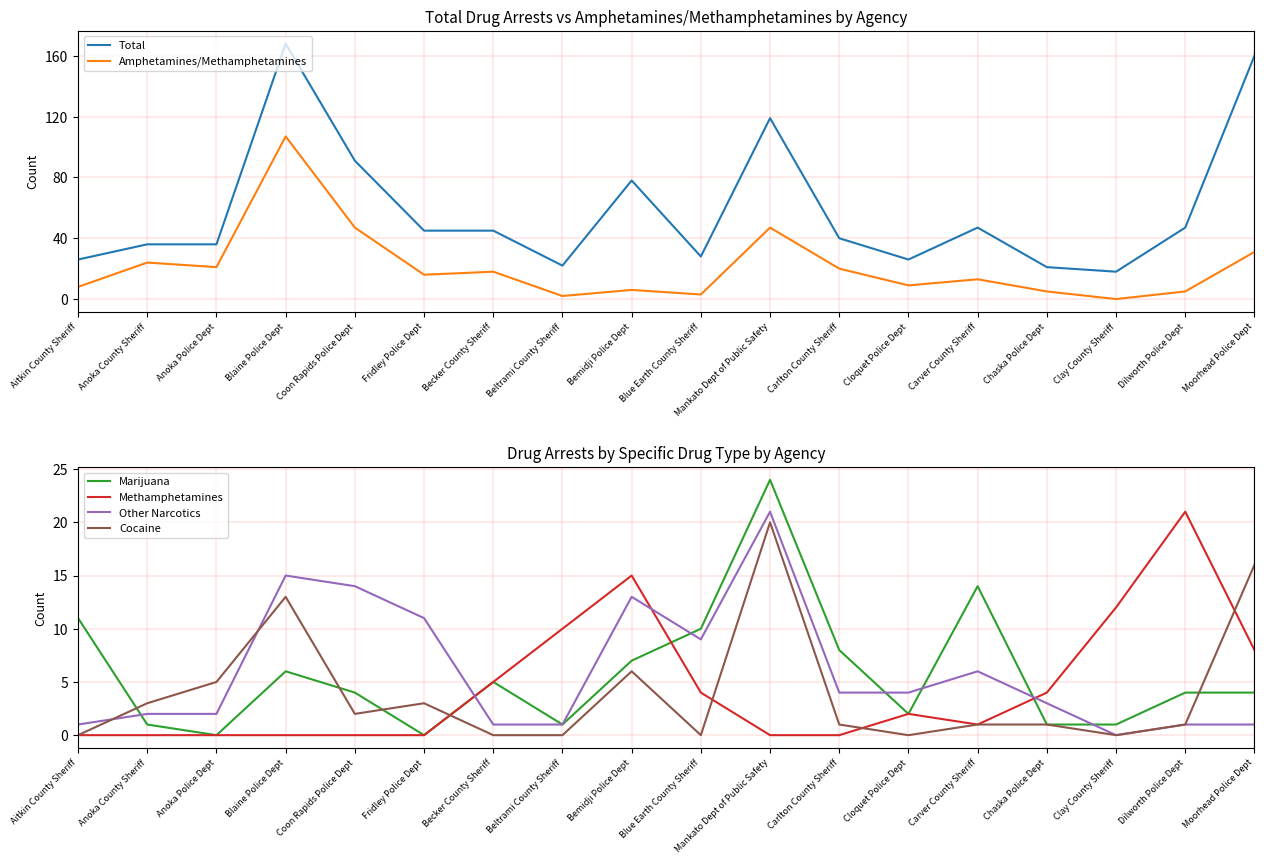

What is the greatest value displayed?

168